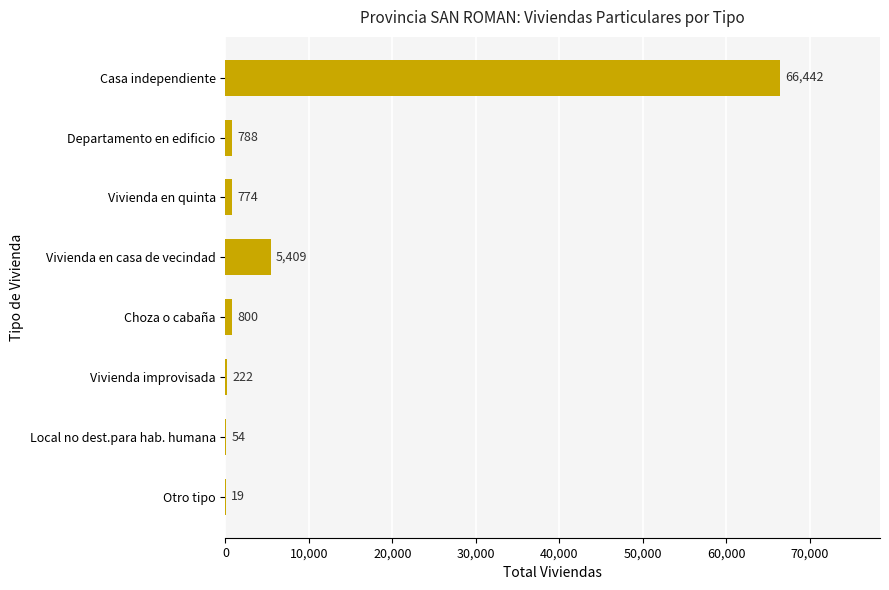

Which category has the highest value across all series?

Casa independiente